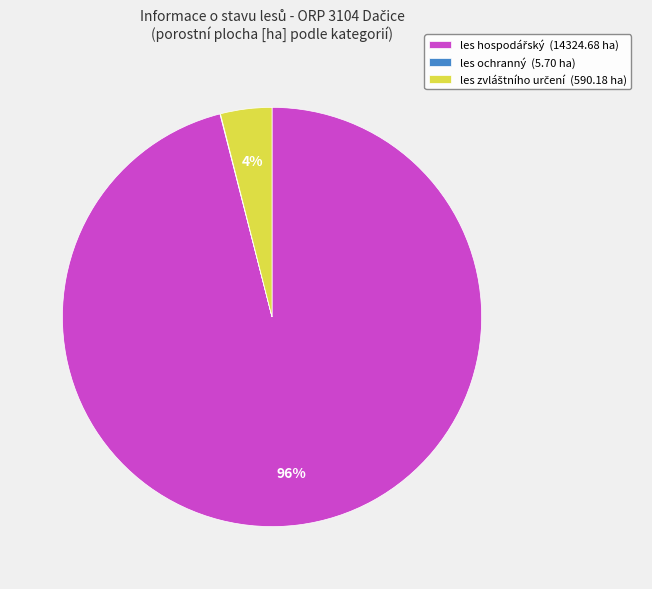

To the nearest percent, what is the average slice percentage?

33%